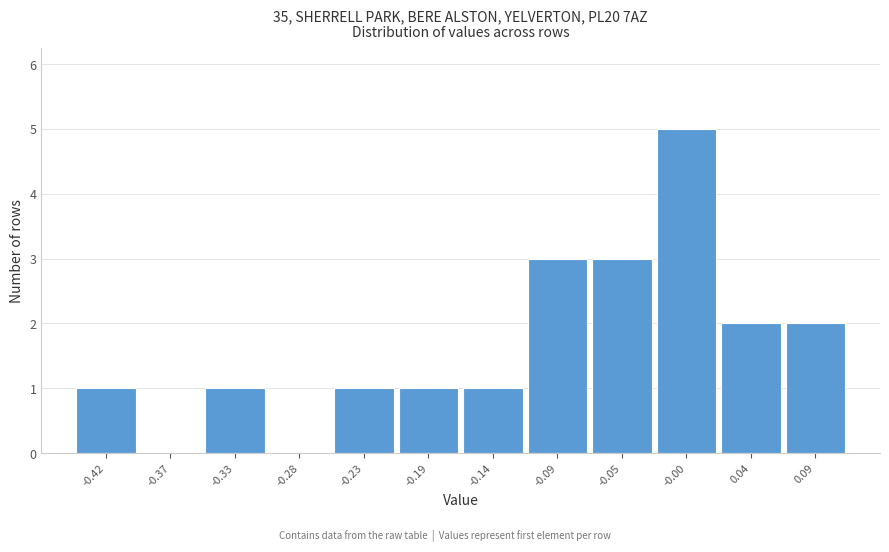

Reading left to right, extract all data points from this chart.

-0.42=1	-0.37=0	-0.33=1	-0.28=0	-0.23=1	-0.19=1	-0.14=1	-0.09=3	-0.05=3	-0.00=5	0.04=2	0.09=2